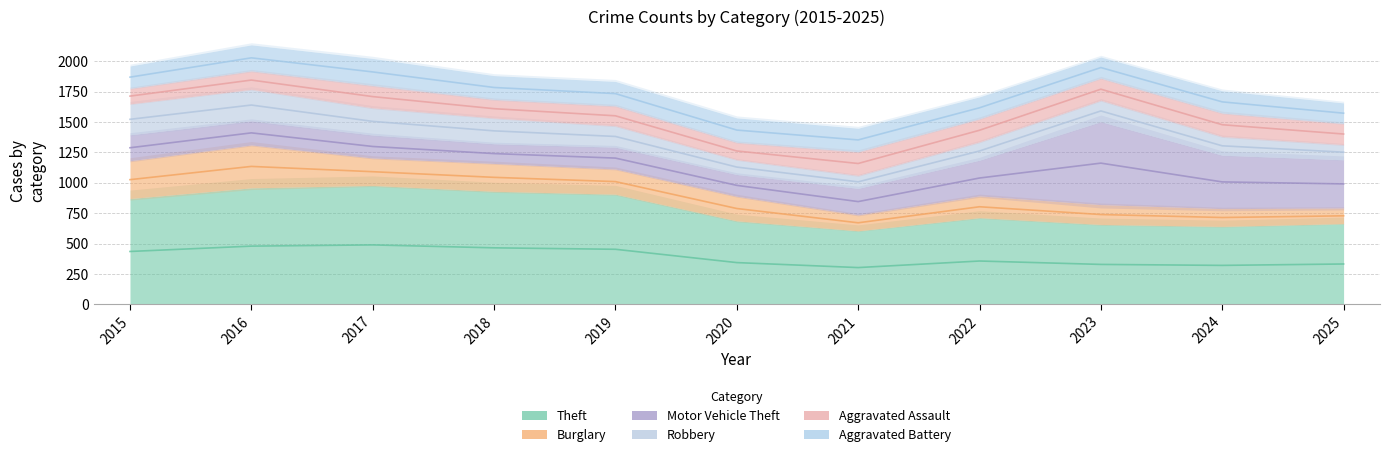

In Aggravated Battery, how many points are lower than both neighbors (excluding endpoints)?

2